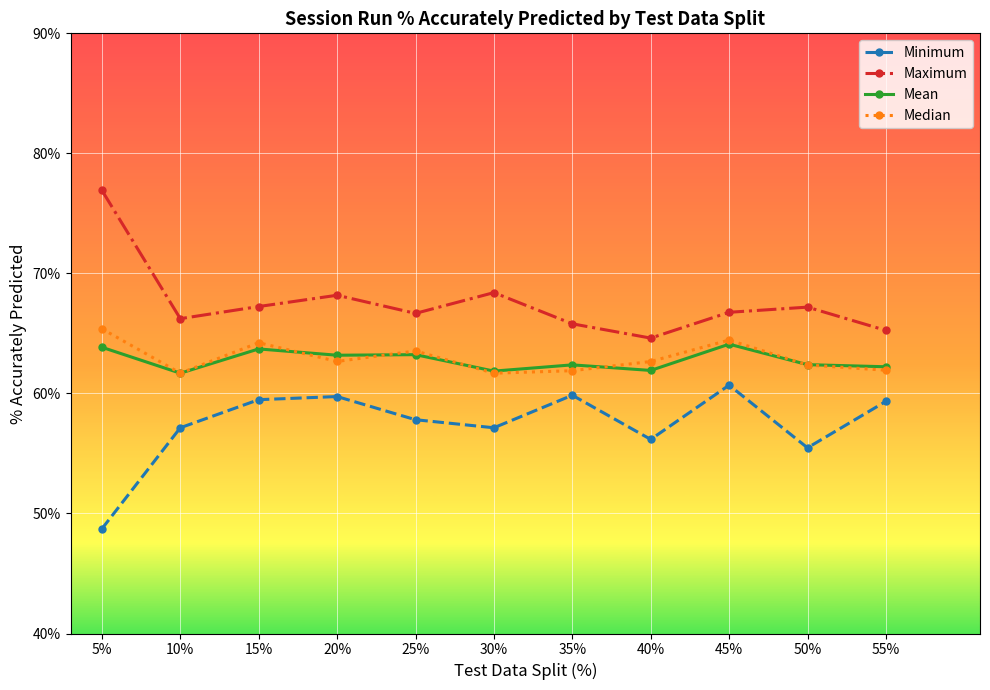

What is the sum of the Minimum values at 30% and 55%?

116.5